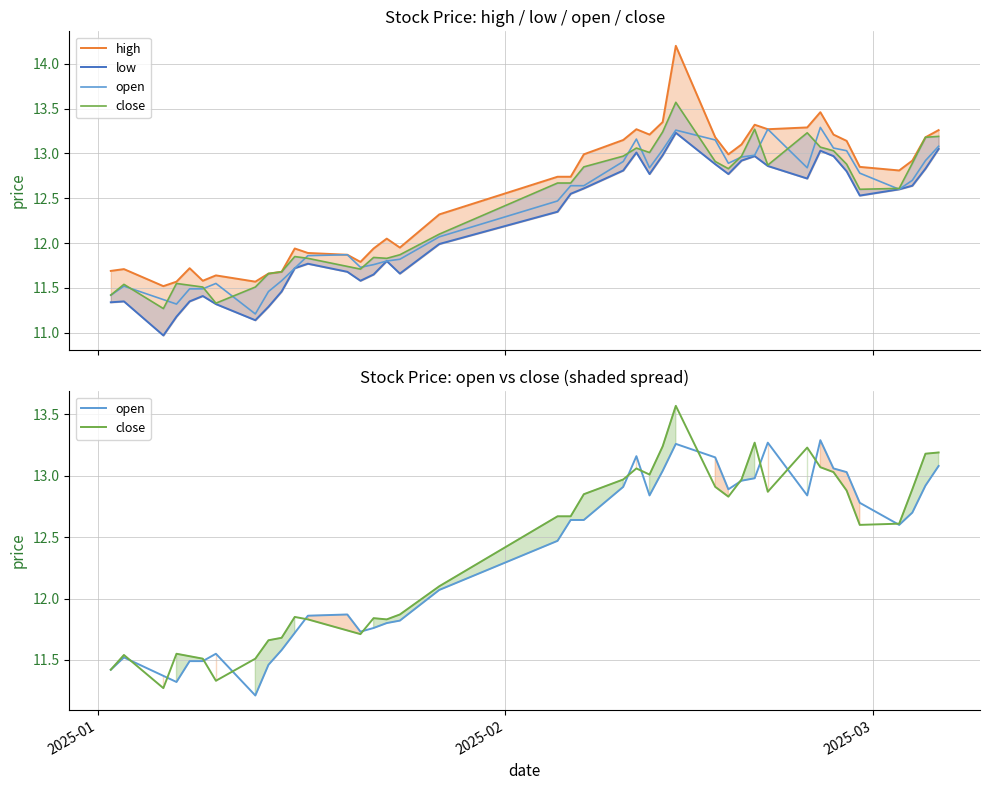

What is the maximum value shown in the chart?

14.2